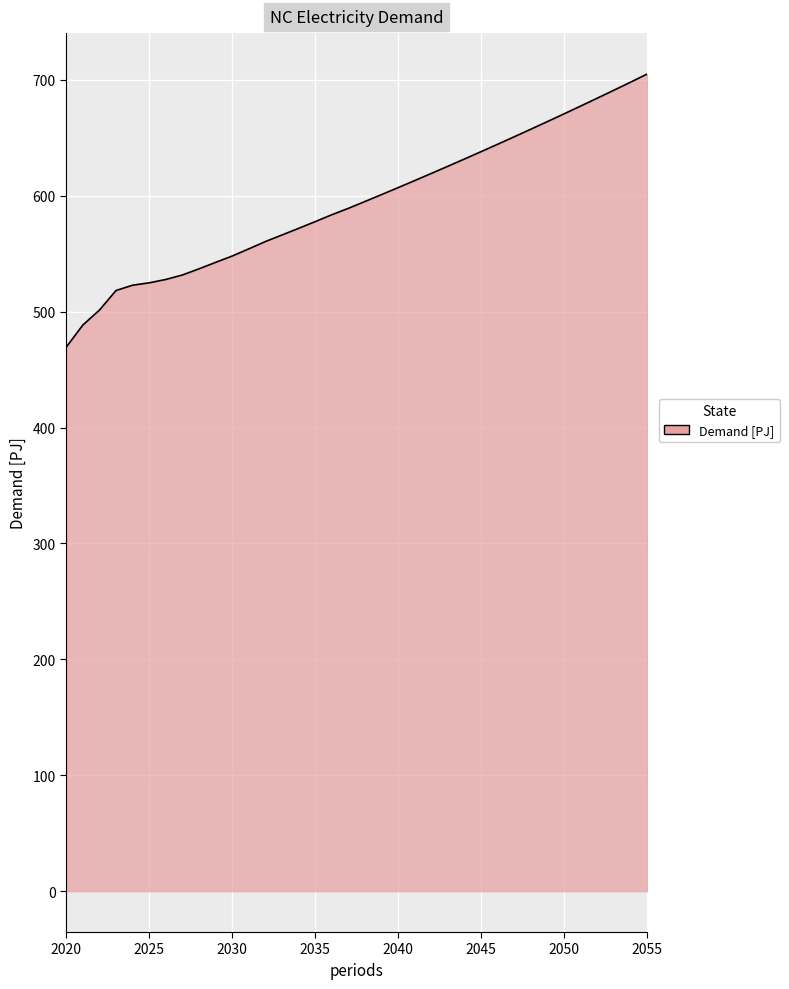

What is the greatest value displayed?

705.1